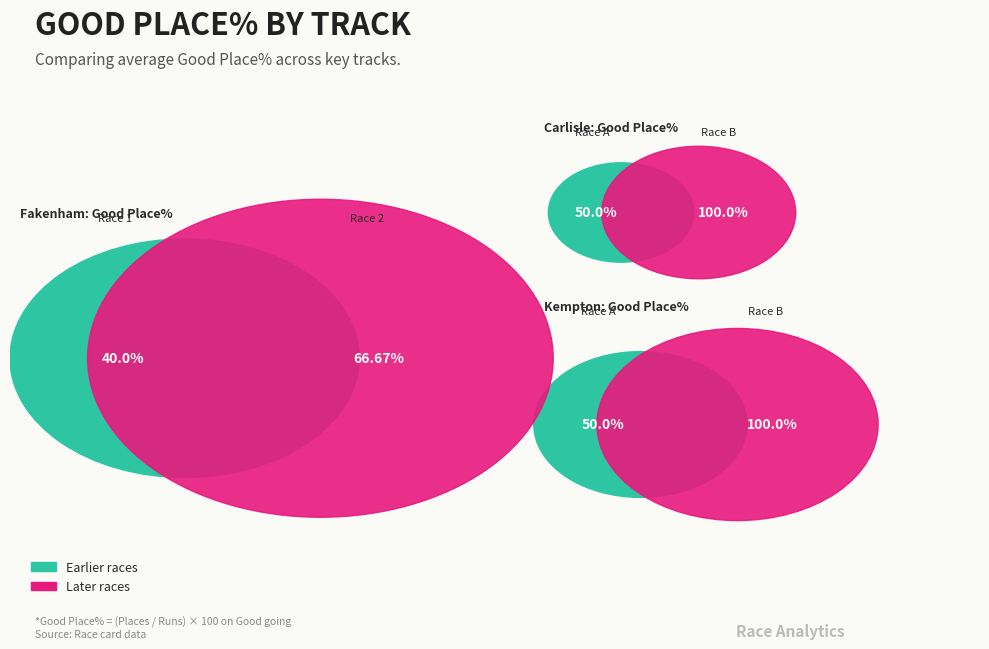

Which slice is the smallest?

Fakenham